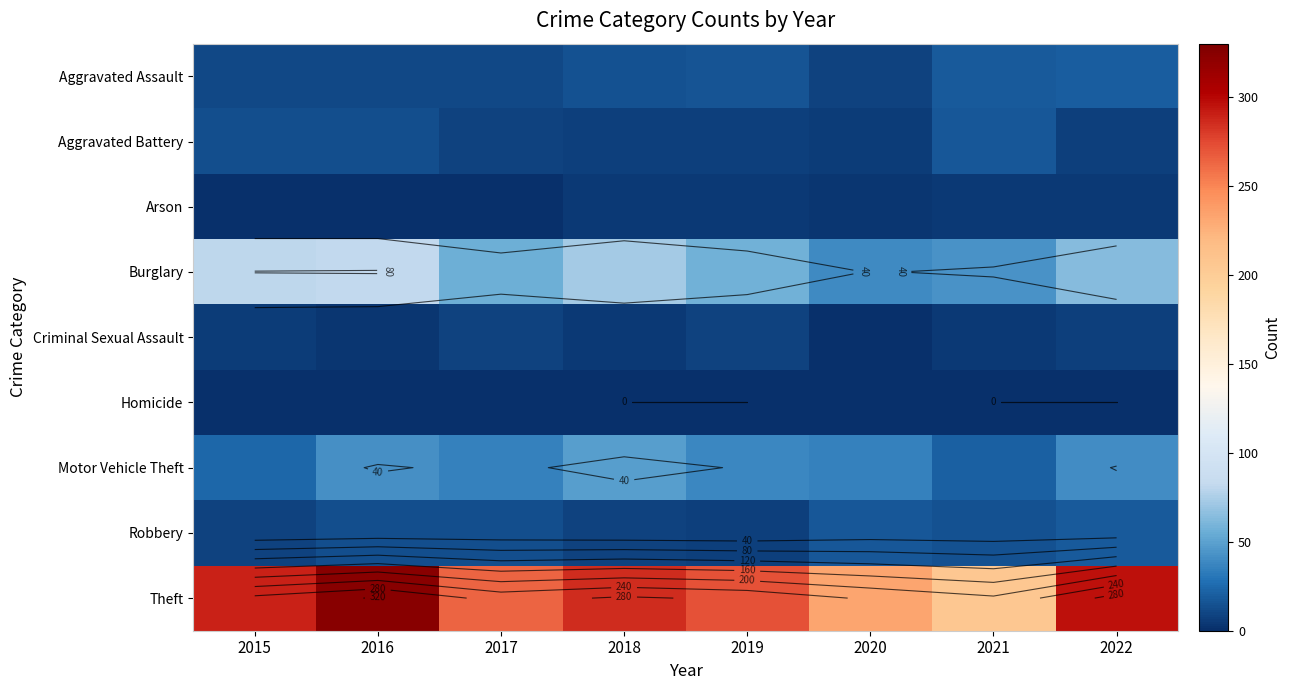

At which label is Homicide closest to 0?

2015